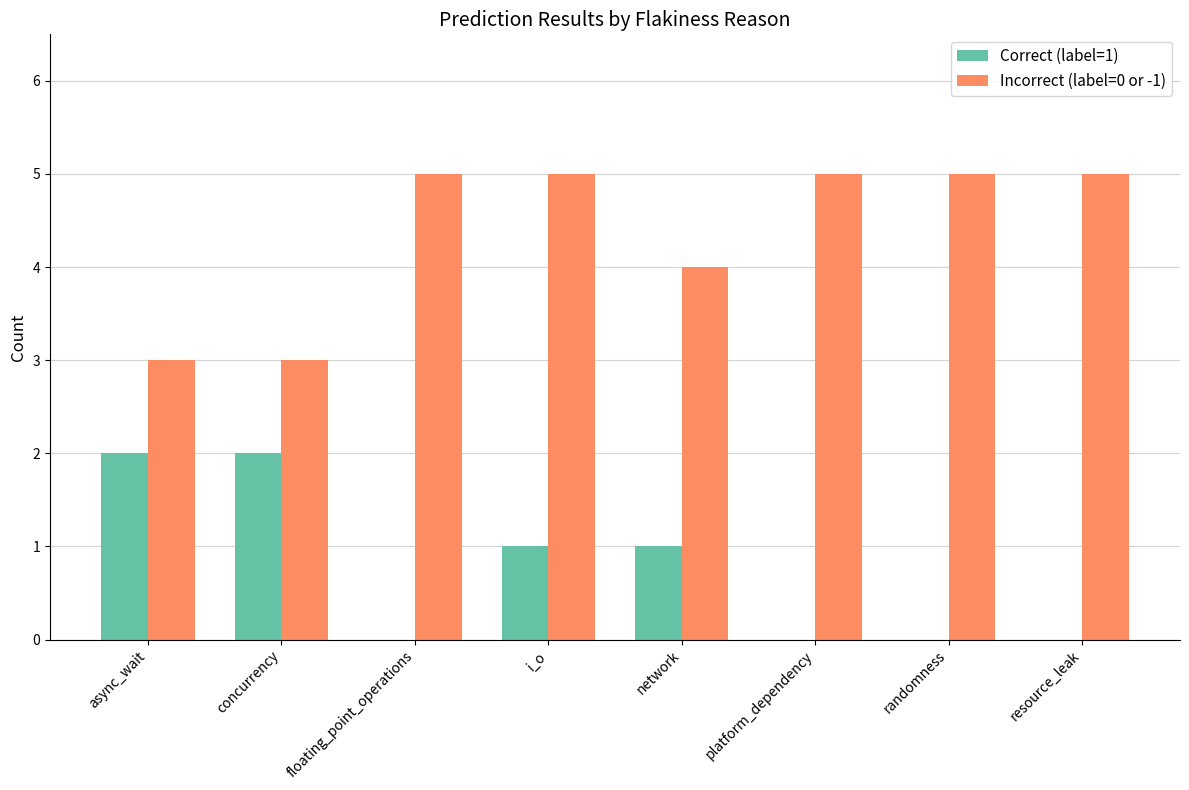

Does the chart contain stacked bars?

No